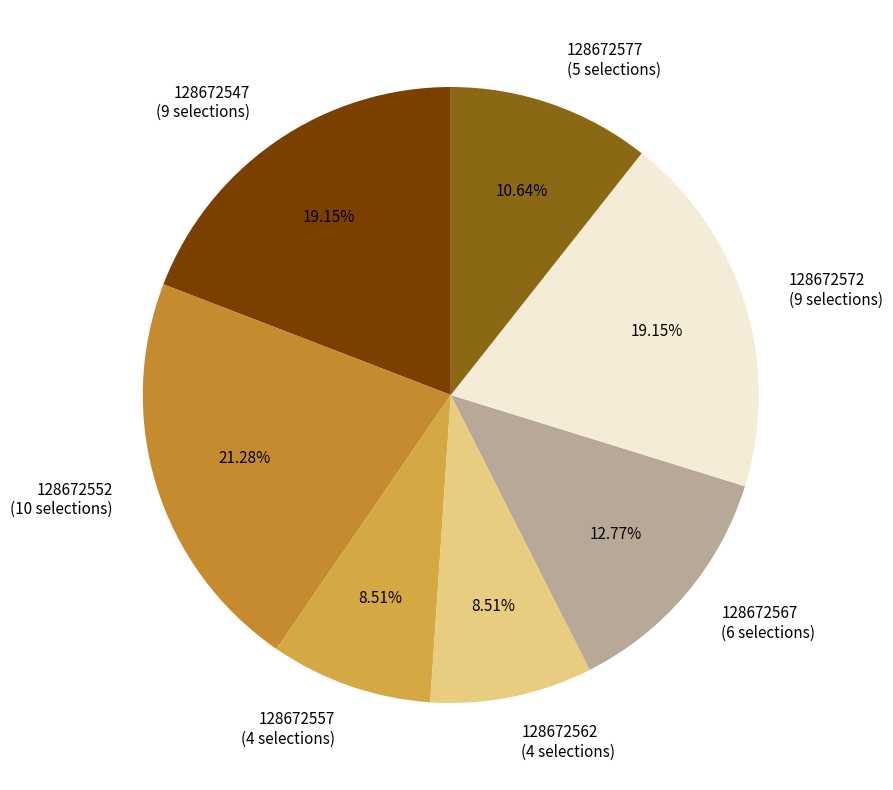

How many segments does this pie chart have?

7